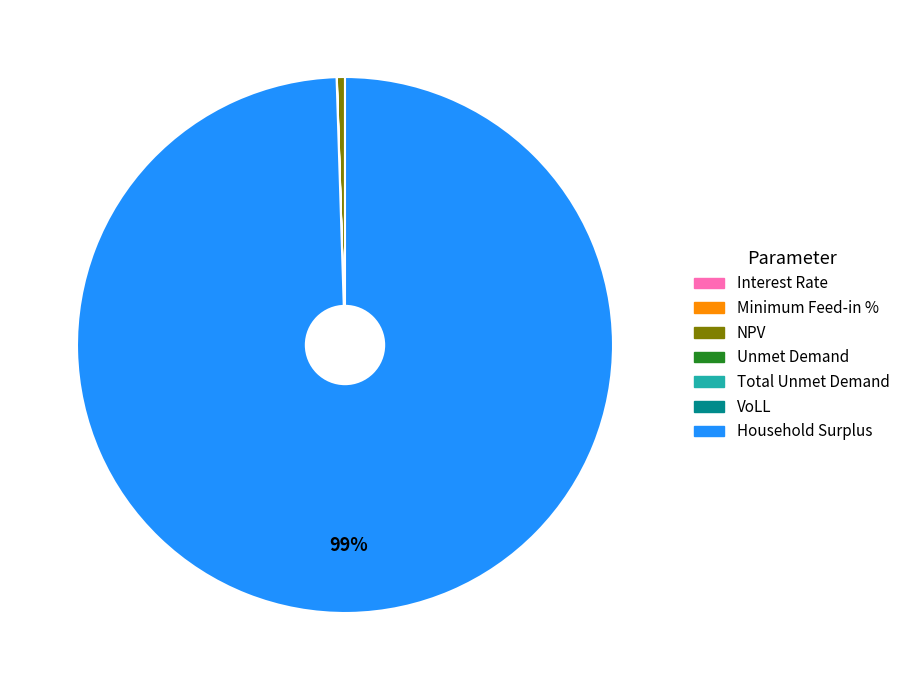

The NPV slice represents 0% of the pie. True or false?

True